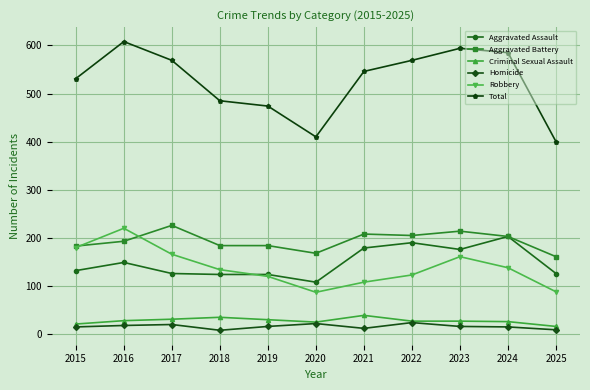

At which category does Robbery reach its first local peak?

2016